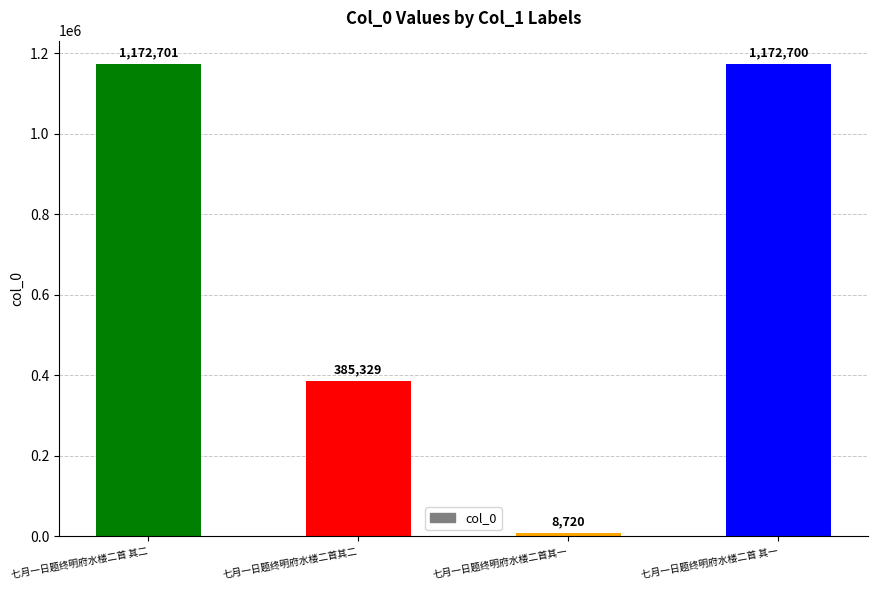

The value at 七月一日题终明府水楼二首其二 is 385329. True or false?

True